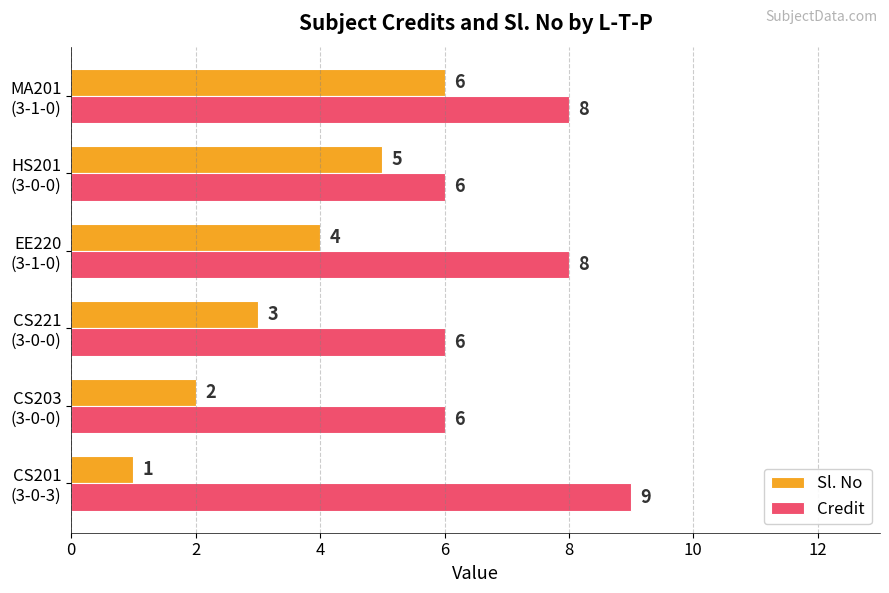

Which series has the largest total across all categories?

Credit